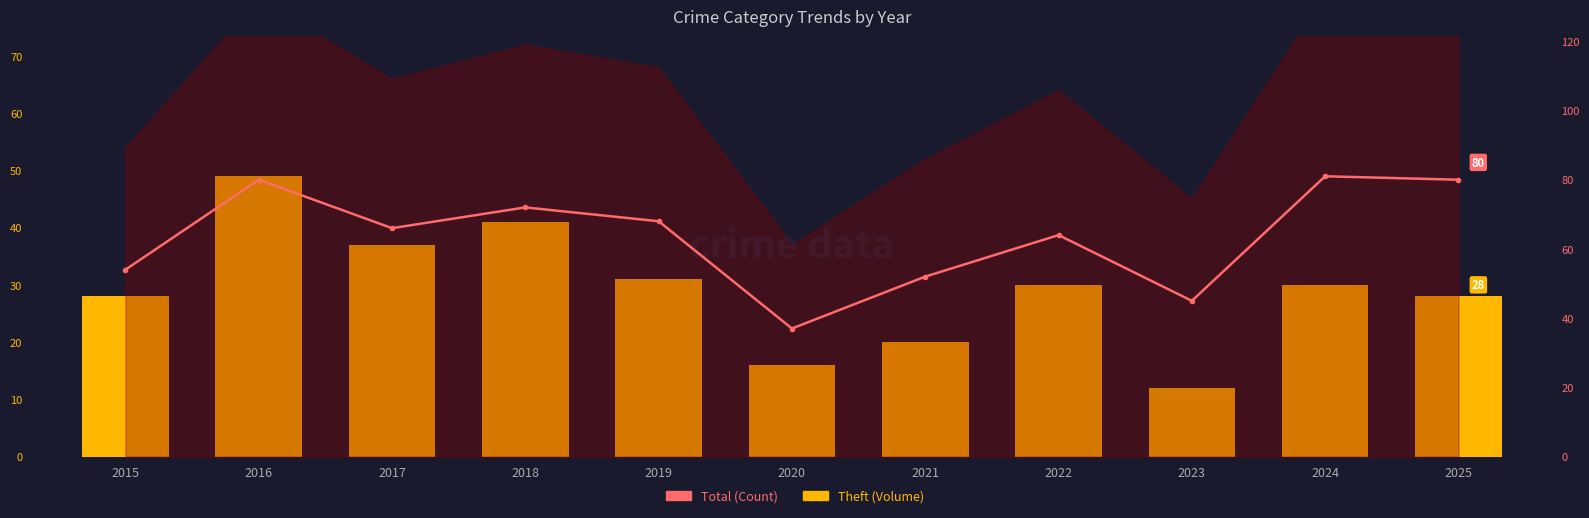

What are all the series names shown in the legend?

Theft (Volume), Total (Count)